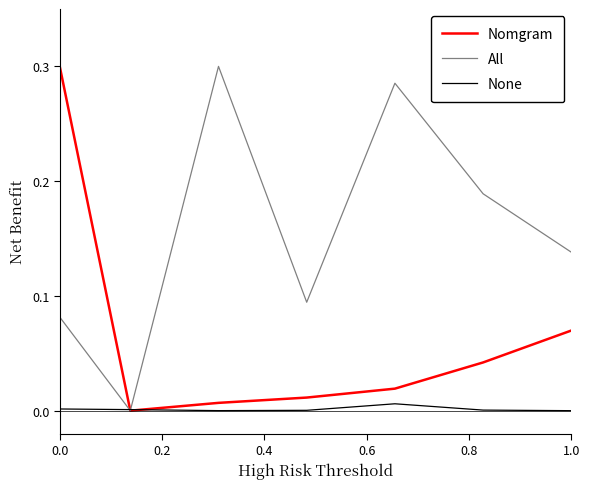

Rank the series by their average value, from highest to lowest.

All, Nomgram, None